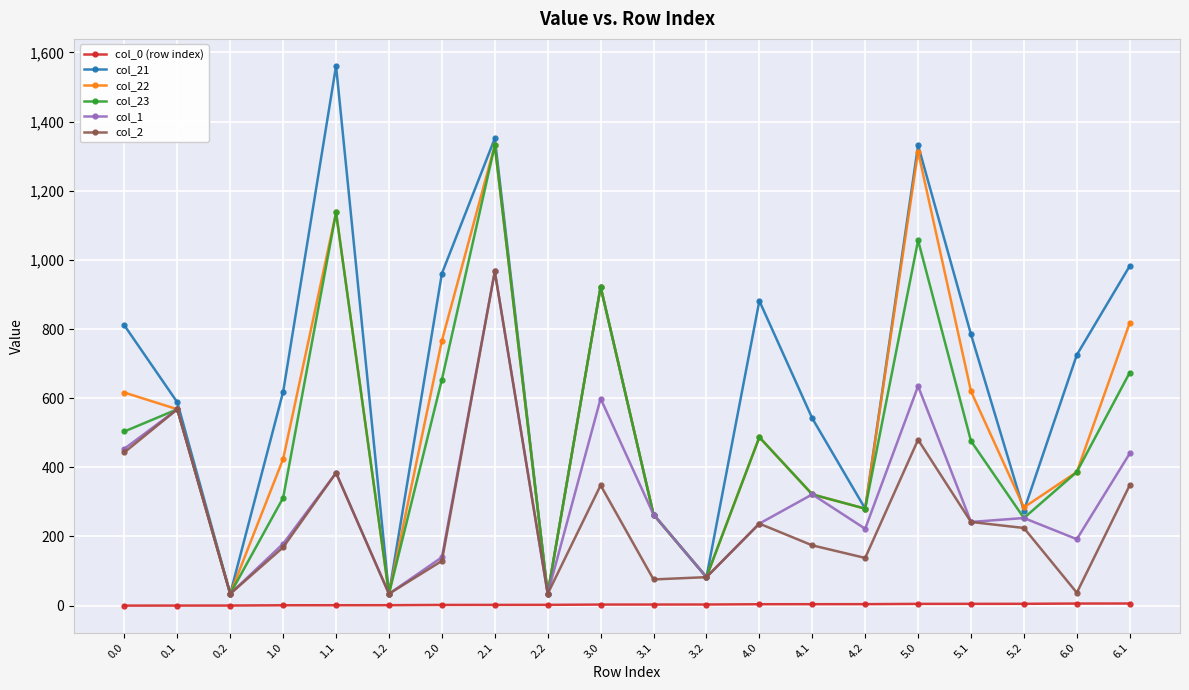

Does the chart have visible grid lines?

Yes